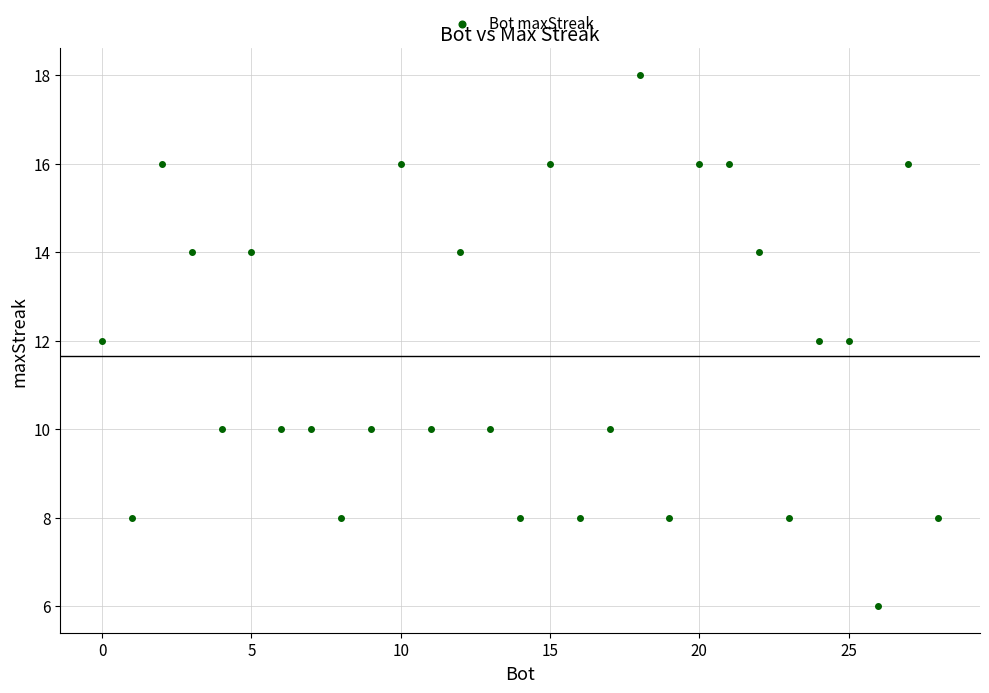

What is the range of Y values (max minus min)?

12